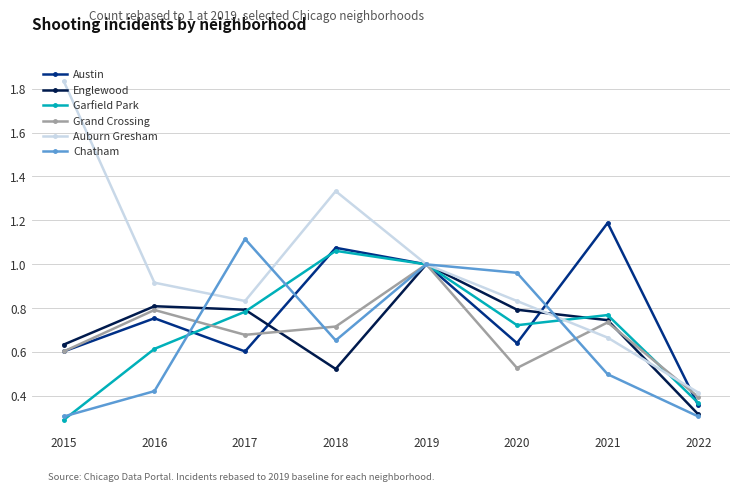

The value of Austin at 2020 is 0.6. True or false?

True